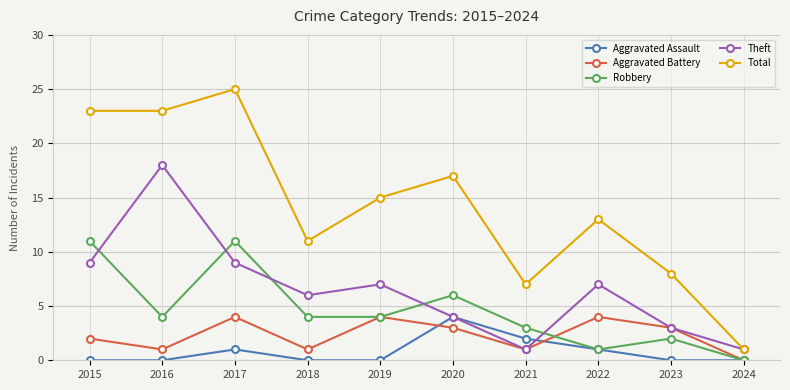

What is the difference between the maximum and minimum values in the Aggravated Battery series?

4